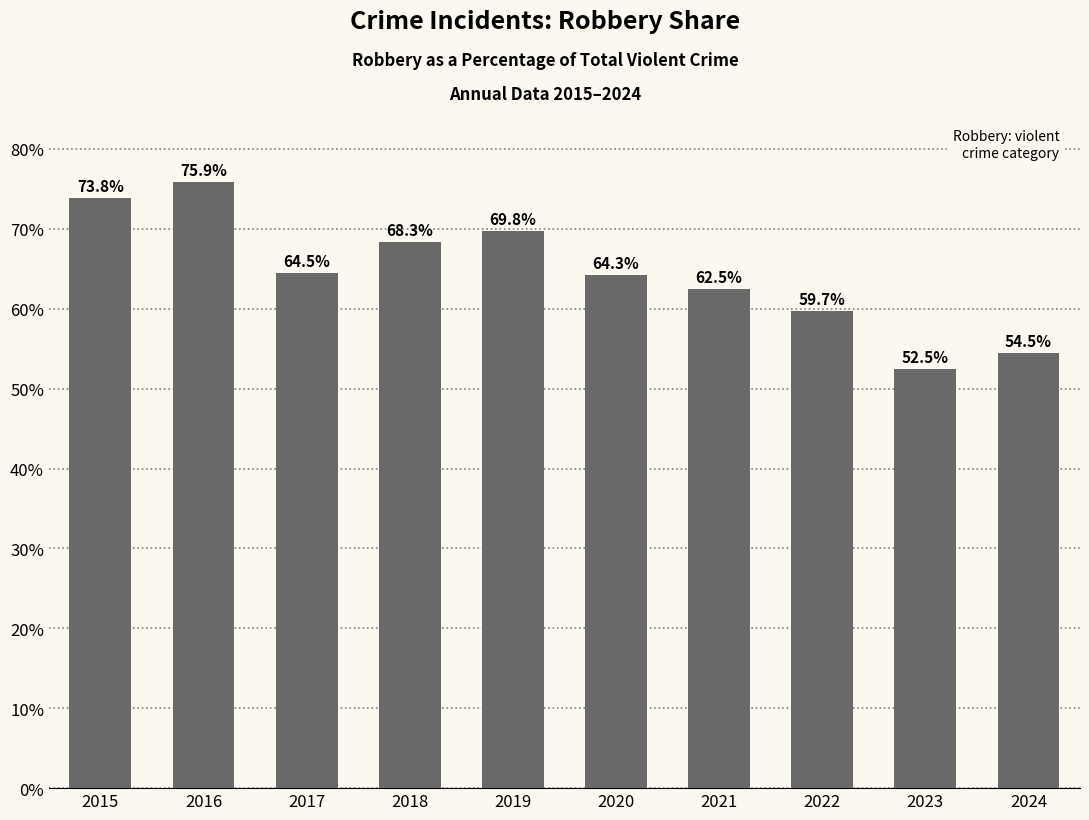

Where does the data first go above 64?

2015